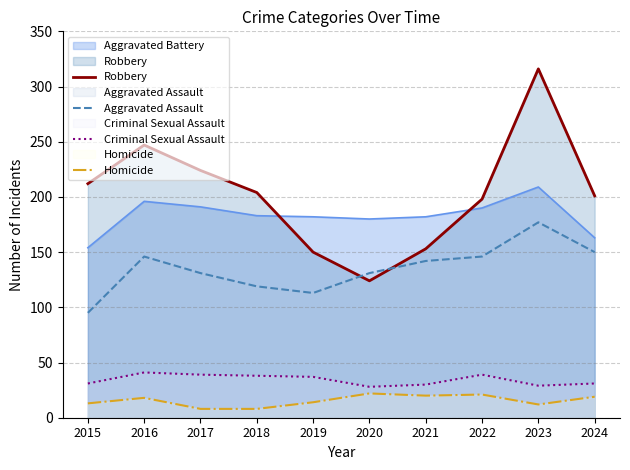

Reading right to left, transcribe all the data shown in this chart.

Robbery: 2024=201	2023=316	2022=198	2021=153	2020=124	2019=150	2018=204	2017=224	2016=247	2015=212
Aggravated Assault: 2024=150	2023=177	2022=146	2021=142	2020=131	2019=113	2018=119	2017=131	2016=146	2015=95
Criminal Sexual Assault: 2024=31	2023=29	2022=39	2021=30	2020=28	2019=37	2018=38	2017=39	2016=41	2015=31
Homicide: 2024=19	2023=12	2022=21	2021=20	2020=22	2019=14	2018=8	2017=8	2016=18	2015=13